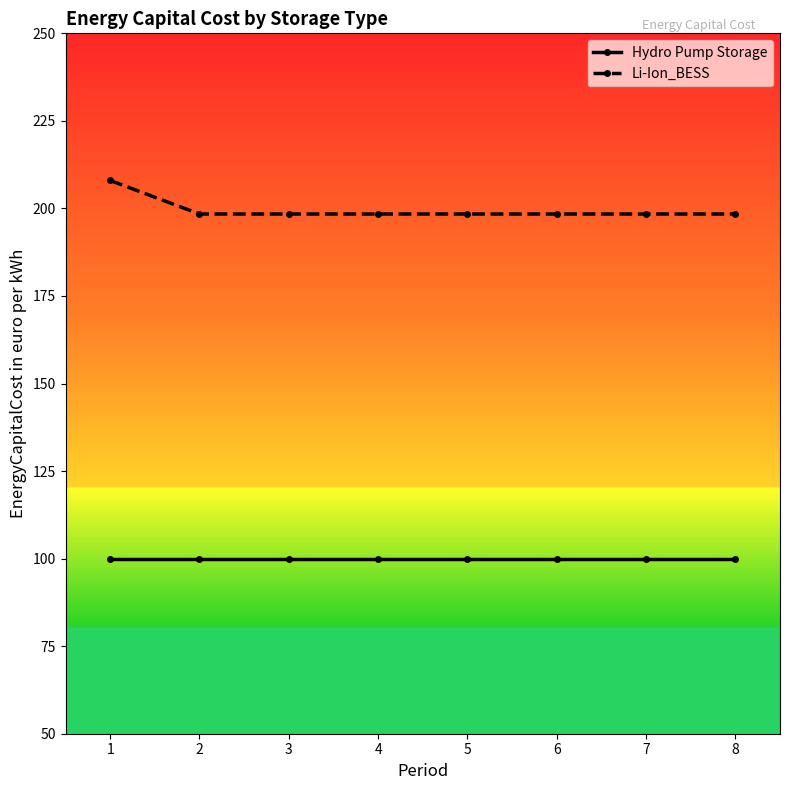

At 7, list the series in order from largest to smallest.

Li-Ion_BESS, Hydro Pump Storage